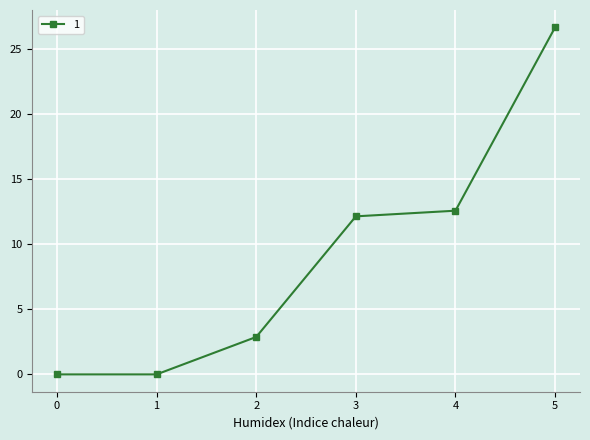

What is the maximum value shown in the chart?

26.7